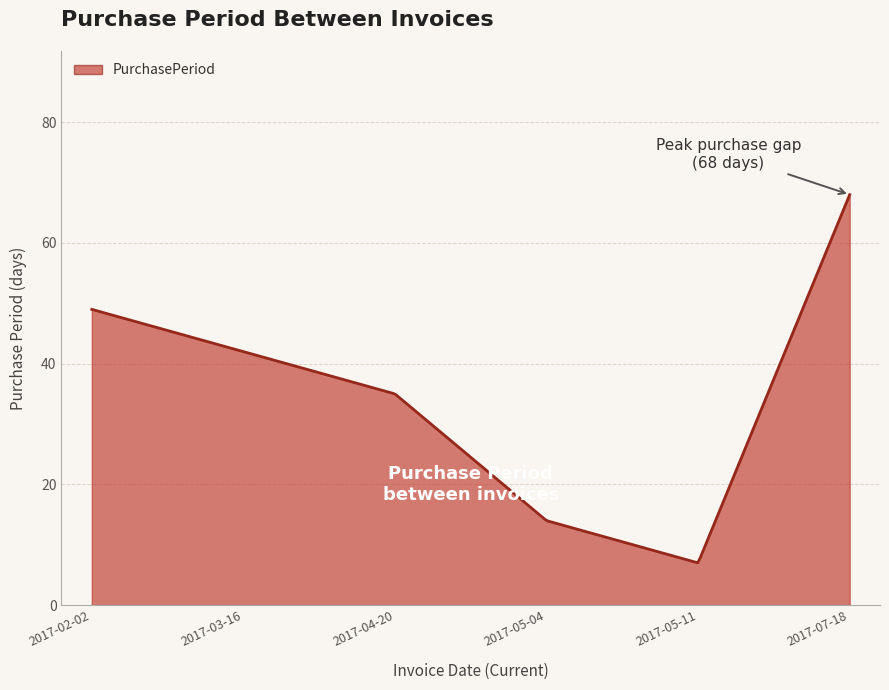

What is the maximum value shown in the chart?

68.0